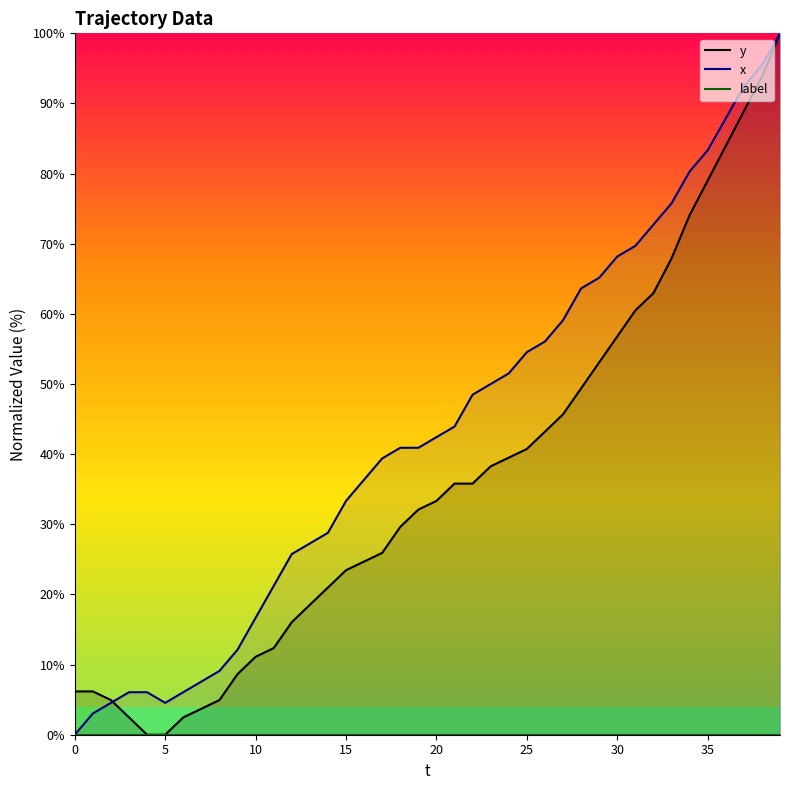

Reading left to right, transcribe all the data shown in this chart.

y: 6.2	6.2	4.9	2.5	0.0	0.0	2.5	3.7	4.9	8.6	11.1	12.3	16.0	18.5	21.0	23.5	24.7	25.9	29.6	32.1	33.3	35.8	35.8	38.3	39.5	40.7	43.2	45.7	49.4	53.1	56.8	60.5	63.0	67.9	74.1	79.0	84.0	88.9	93.8	100.0
x: 0.0	3.0	4.5	6.1	6.1	4.5	6.1	7.6	9.1	12.1	16.7	21.2	25.8	27.3	28.8	33.3	36.4	39.4	40.9	40.9	42.4	43.9	48.5	50.0	51.5	54.5	56.1	59.1	63.6	65.2	68.2	69.7	72.7	75.8	80.3	83.3	87.9	92.4	95.5	100.0
label: 0.0	0.0	0.0	0.0	0.0	0.0	0.0	0.0	0.0	0.0	0.0	0.0	0.0	0.0	0.0	0.0	0.0	0.0	0.0	0.0	0.0	0.0	0.0	0.0	0.0	0.0	0.0	0.0	0.0	0.0	0.0	0.0	0.0	0.0	0.0	0.0	0.0	0.0	0.0	0.0